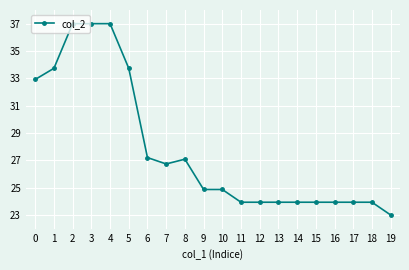

True or false: the data shows 23.9 at 13.

True